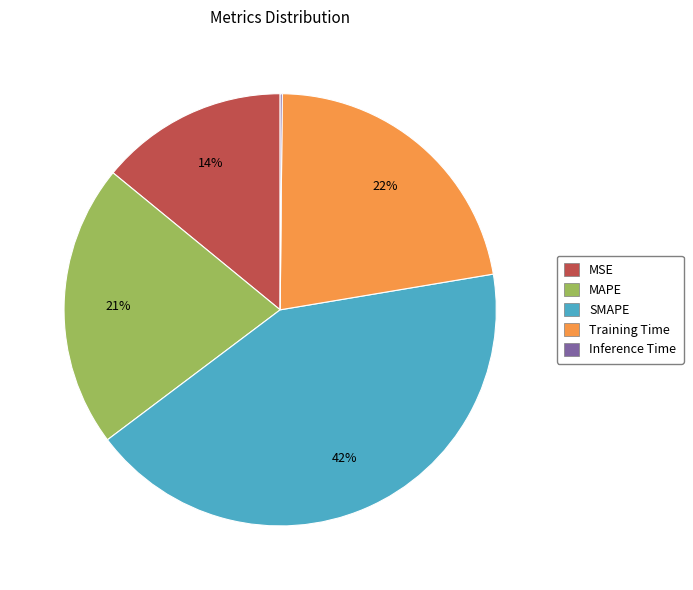

Which slice is the largest?

SMAPE